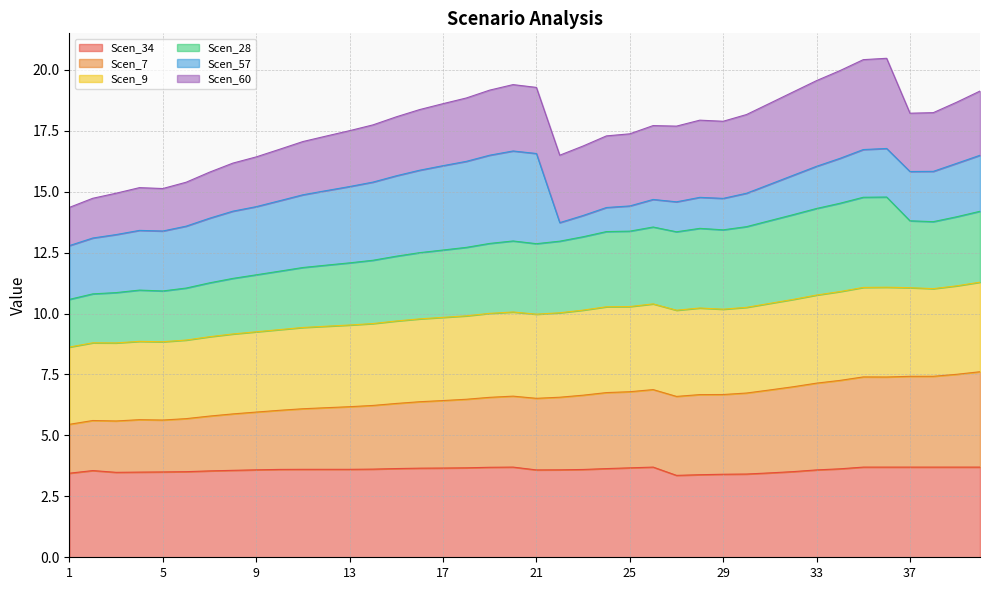

What is the difference between the Scen_9 values at 8 and 14?

0.7